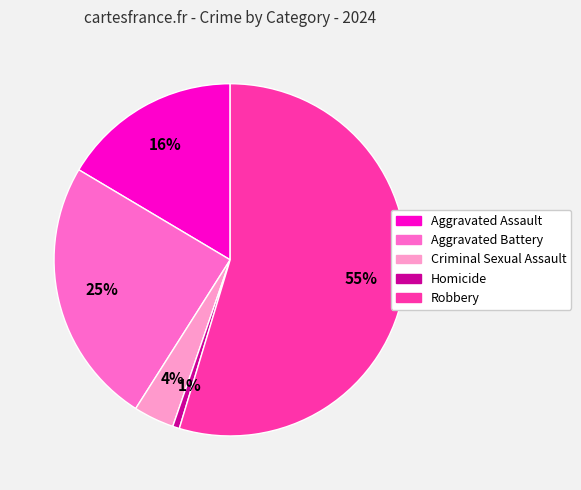

Is the sum of Aggravated Assault and Robbery greater than half?

Yes